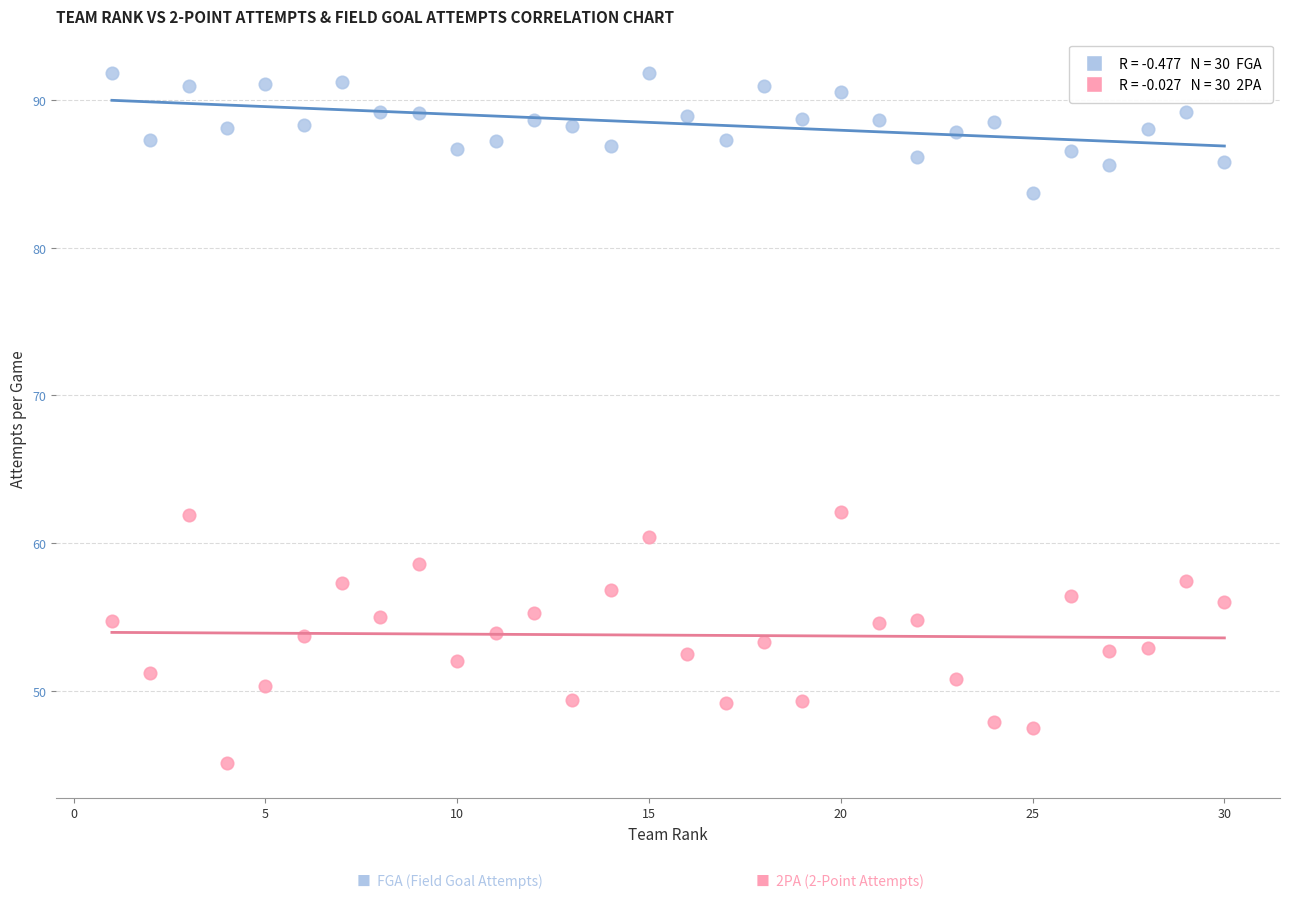

Across all data points, what is the range of Y values (max minus min)?

46.7